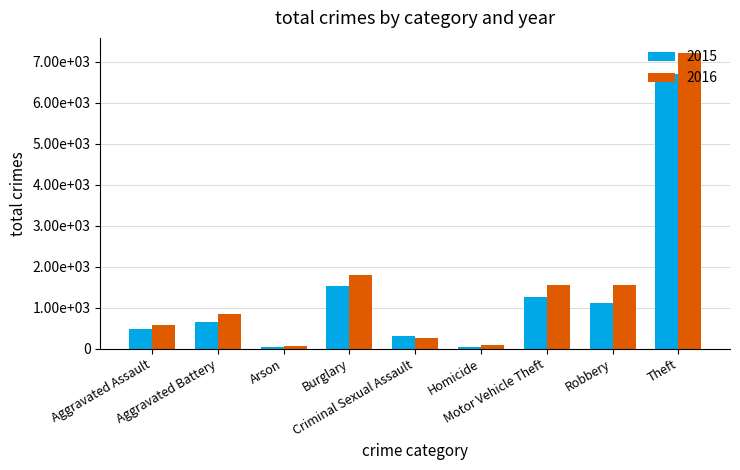

Are the bars horizontal?

No